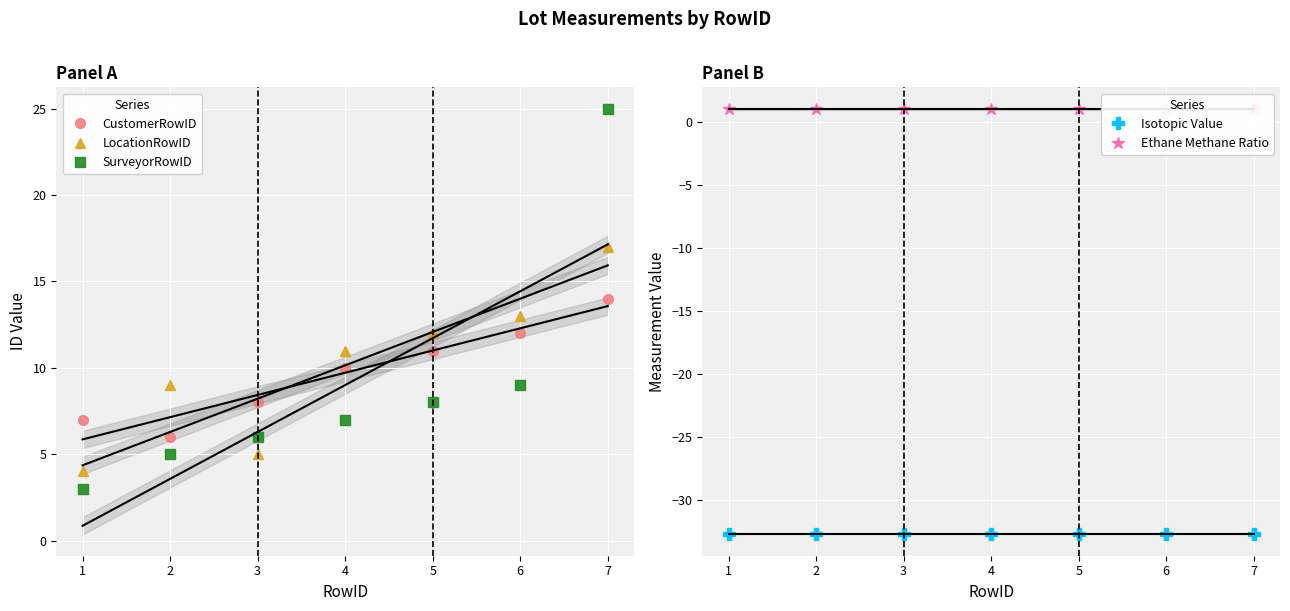

Is the value of CustomerRowID at 5 greater than the value of SurveyorRowID at 4?

Yes